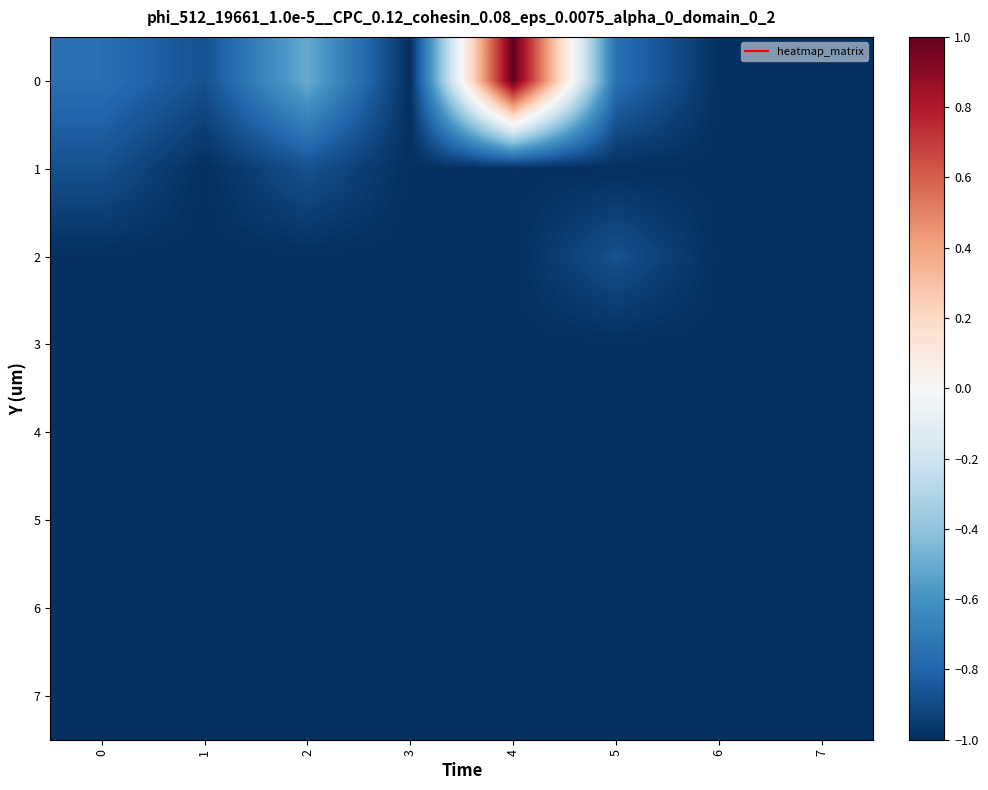

Reading right to left, extract all data points from this chart.

0: 7=-1.0	6=-1.0	5=-0.8	4=1.0	3=-1.0	2=-0.5	1=-0.9	0=-0.8
1: 7=-1.0	6=-1.0	5=-1.0	4=-1.0	3=-1.0	2=-0.9	1=-1.0	0=-0.9
2: 7=-1.0	6=-1.0	5=-0.9	4=-1.0	3=-1.0	2=-1.0	1=-1.0	0=-1.0
3: 7=-1.0	6=-1.0	5=-1.0	4=-1.0	3=-1.0	2=-1.0	1=-1.0	0=-1.0
4: 7=-1.0	6=-1.0	5=-1.0	4=-1.0	3=-1.0	2=-1.0	1=-1.0	0=-1.0
5: 7=-1.0	6=-1.0	5=-1.0	4=-1.0	3=-1.0	2=-1.0	1=-1.0	0=-1.0
6: 7=-1.0	6=-1.0	5=-1.0	4=-1.0	3=-1.0	2=-1.0	1=-1.0	0=-1.0
7: 7=-1.0	6=-1.0	5=-1.0	4=-1.0	3=-1.0	2=-1.0	1=-1.0	0=-1.0